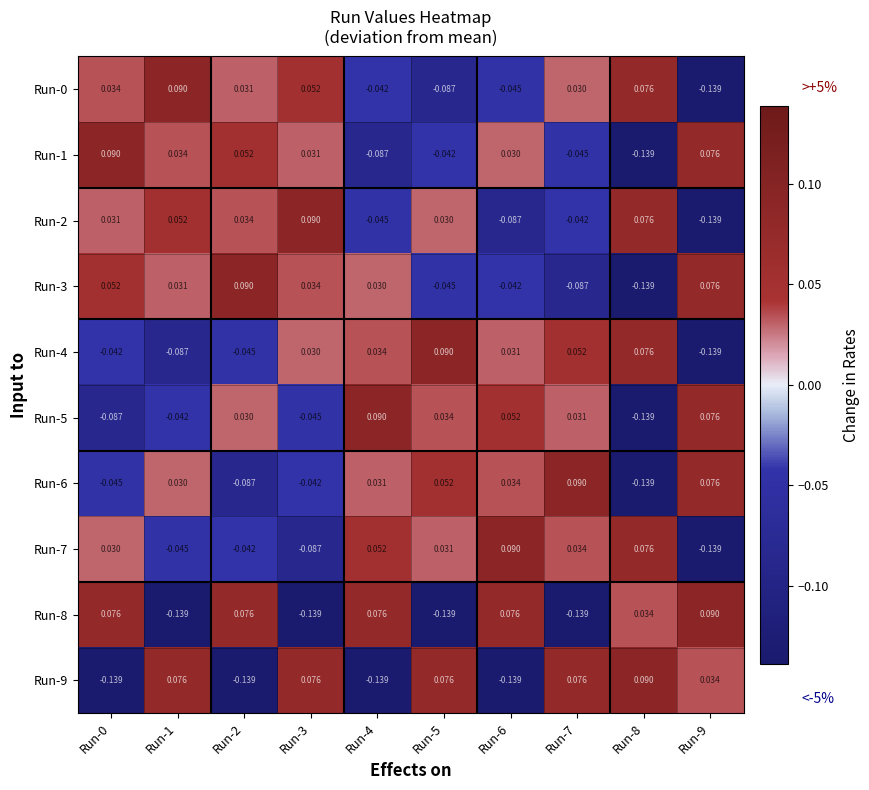

Is the value of Run-3 at Run-0 greater than the value of Run-2 at Run-7?

Yes